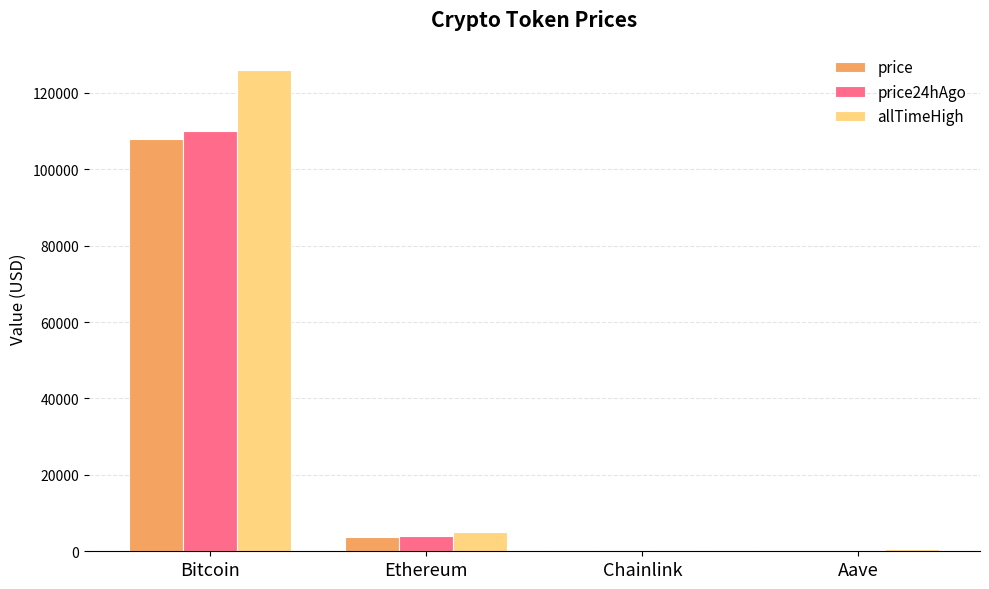

What is the total value across all series at Aave?

1108.9